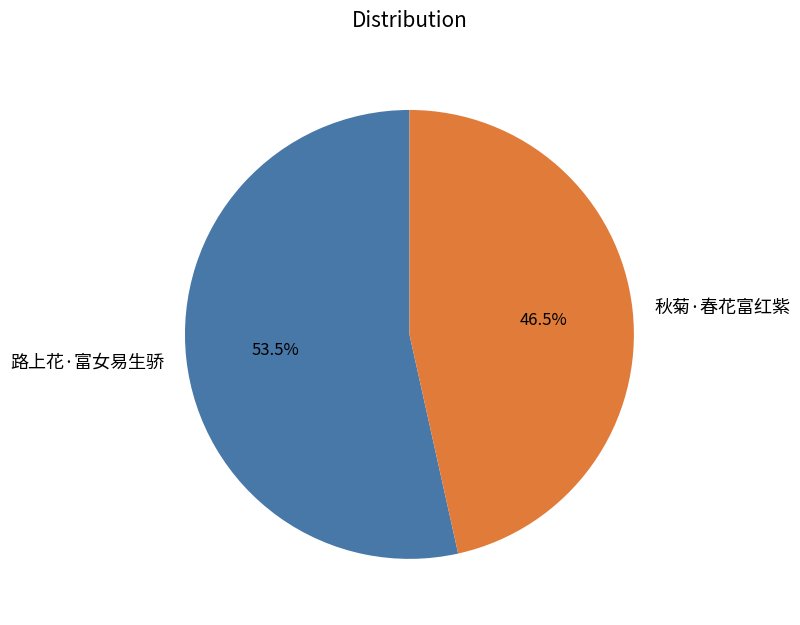

How many slices are in this pie chart?

2